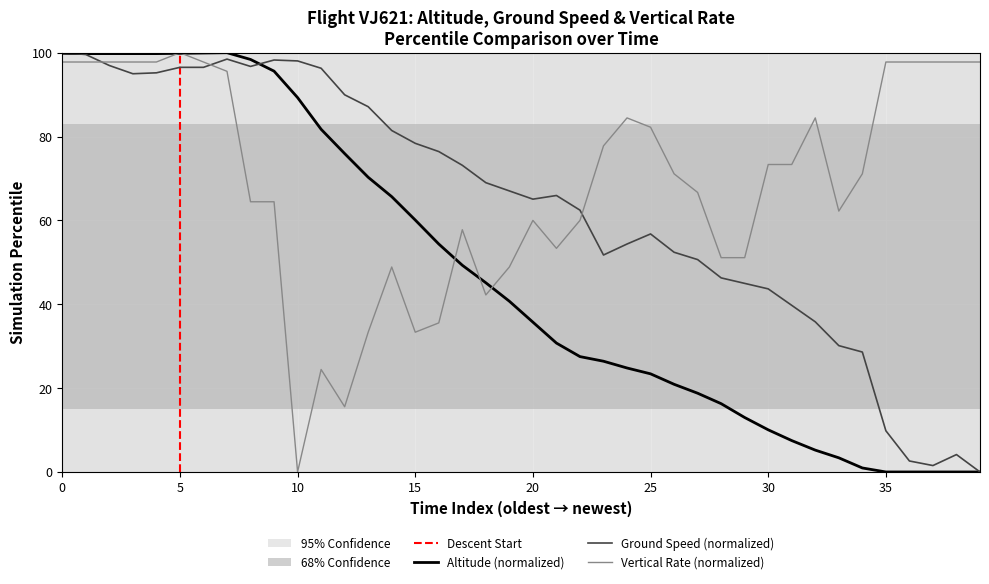

Rank the series by their maximum value, from lowest to highest.

altitude, ground_speed, vertical_rate